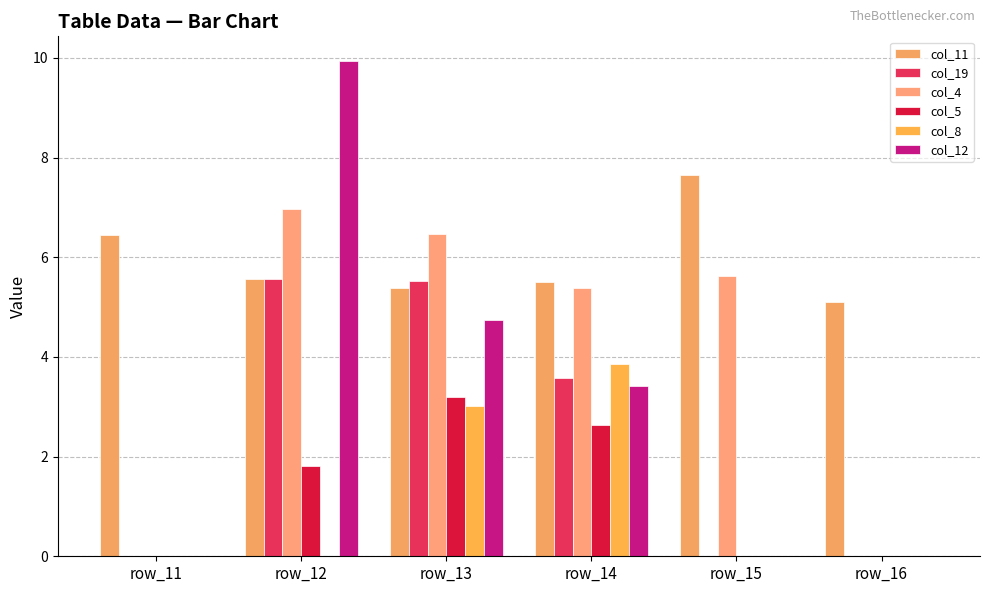

What is the spread (max minus min) of values at row_16?

5.1